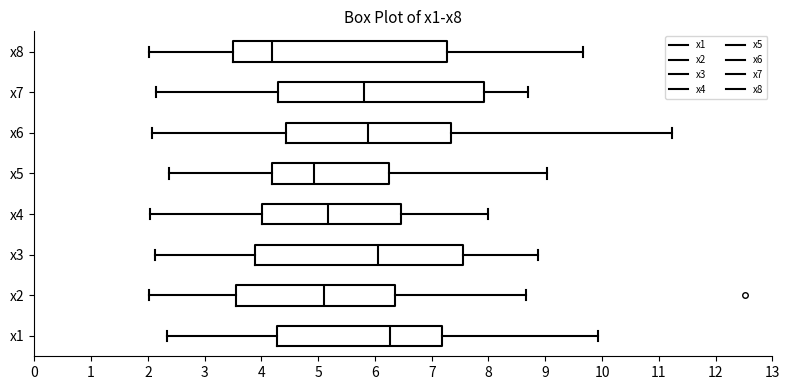

Reading bottom to top, transcribe this box plot: for each box, give where its median line is, the range the box spans, and where its two whiskers end, as read against the x-axis. The values are not printed on the chart, so give them approximately, as read against the axis.

x1: median 6.3, box 4.3 to 7.2, whiskers 2.3 to 9.9
x2: median 5.1, box 3.6 to 6.4, whiskers 2.0 to 8.7
x3: median 6.0, box 3.9 to 7.5, whiskers 2.1 to 8.9
x4: median 5.2, box 4.0 to 6.5, whiskers 2.0 to 8.0
x5: median 4.9, box 4.2 to 6.2, whiskers 2.4 to 9.0
x6: median 5.9, box 4.4 to 7.3, whiskers 2.1 to 11.2
x7: median 5.8, box 4.3 to 7.9, whiskers 2.1 to 8.7
x8: median 4.2, box 3.5 to 7.3, whiskers 2.0 to 9.7